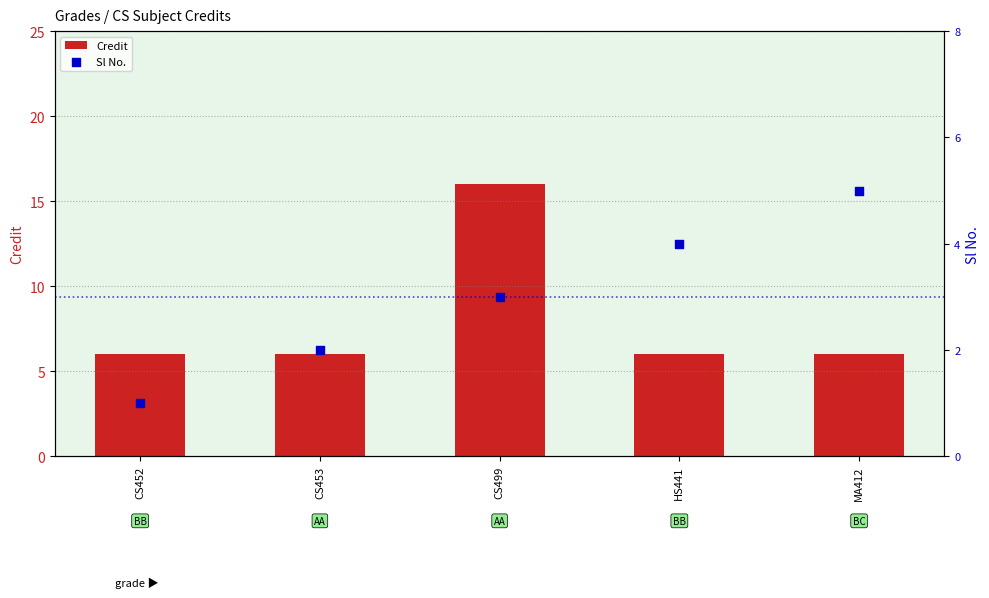

Which series contains the lowest Y value?

Sl No.